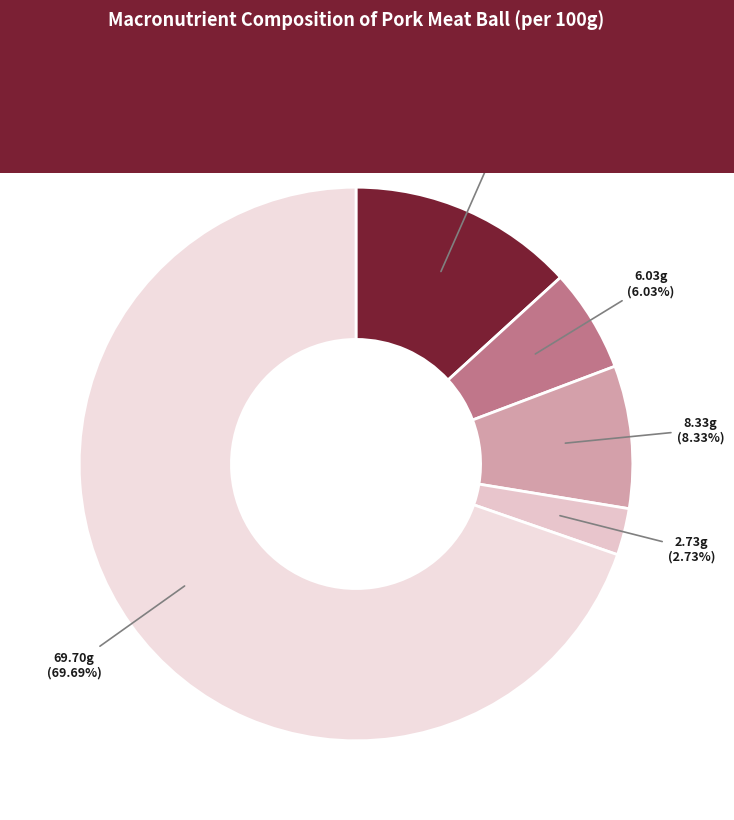

Rank the categories by value from highest to lowest.

Moisture, Protein, total, Carbohydrate, available, Fat, total, Ash